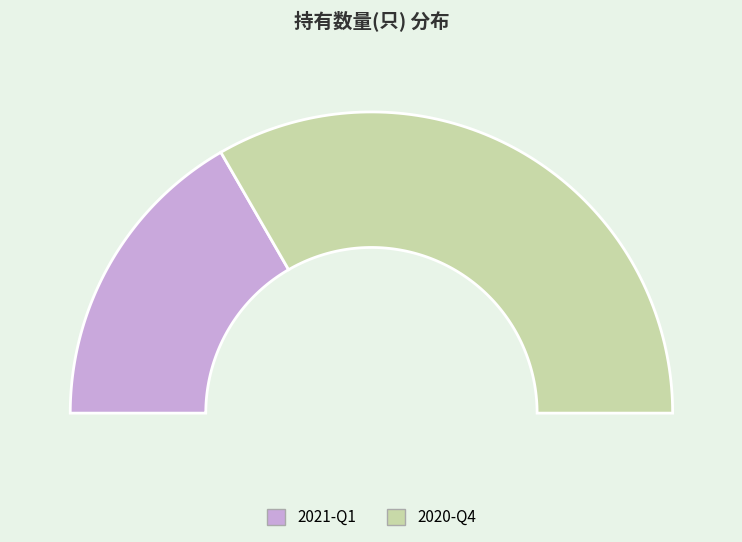

What is the change in value from 2021-Q1 to 2020-Q4?

+1